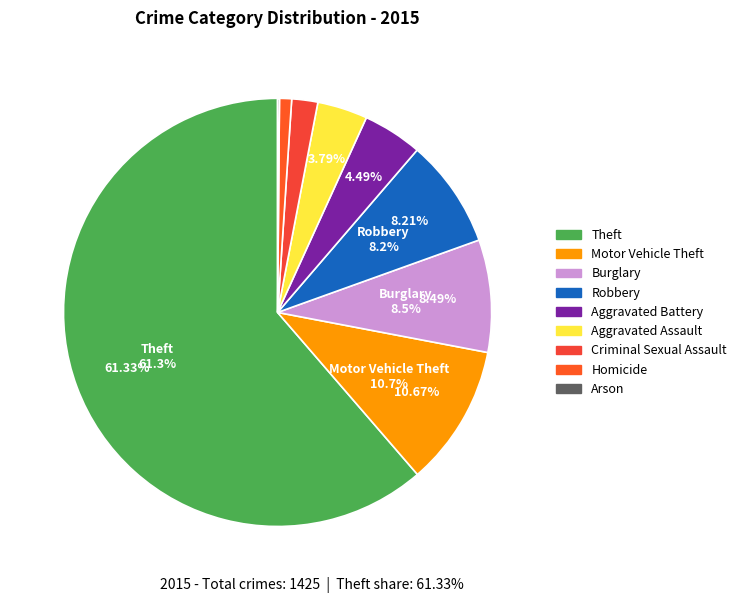

Which slice is the smallest?

Arson